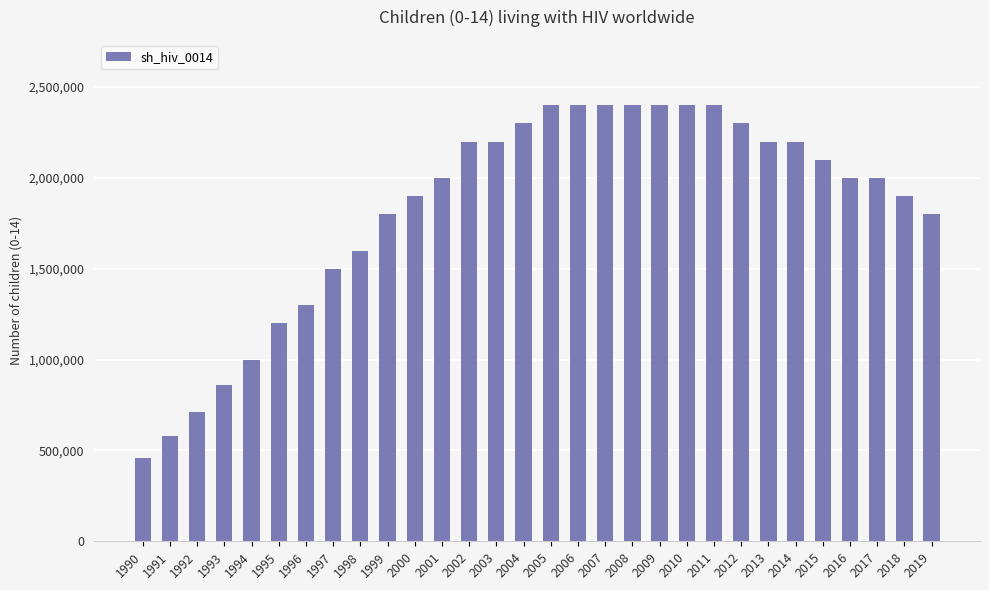

What is the minimum value shown in the chart?

460000